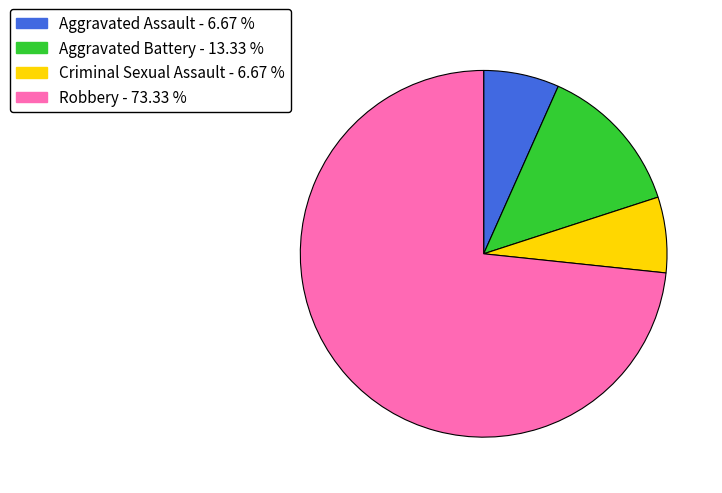

Does Robbery account for over 50% of the chart?

Yes